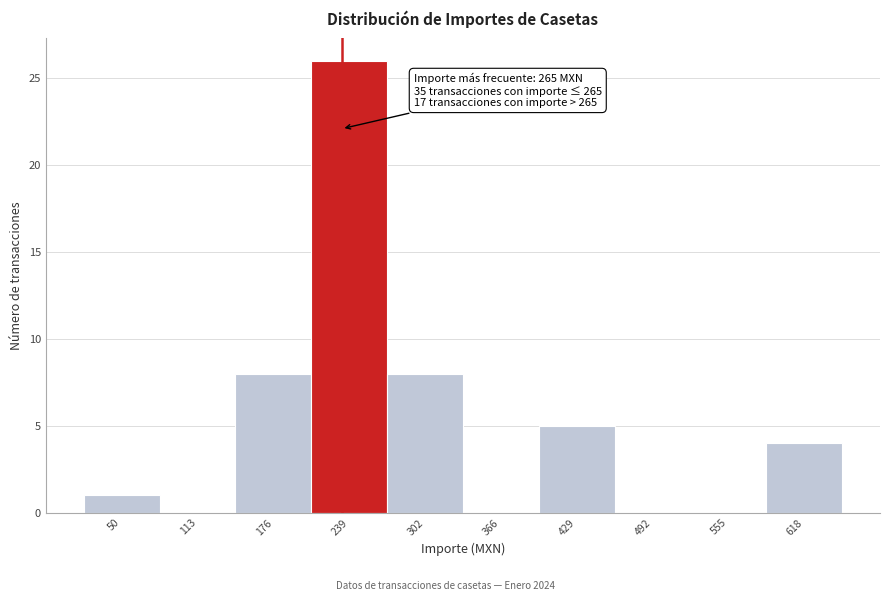

Reading left to right, extract all data points from this chart.

50=1	113=0	176=8	239=26	302=8	366=0	429=5	492=0	555=0	618=4